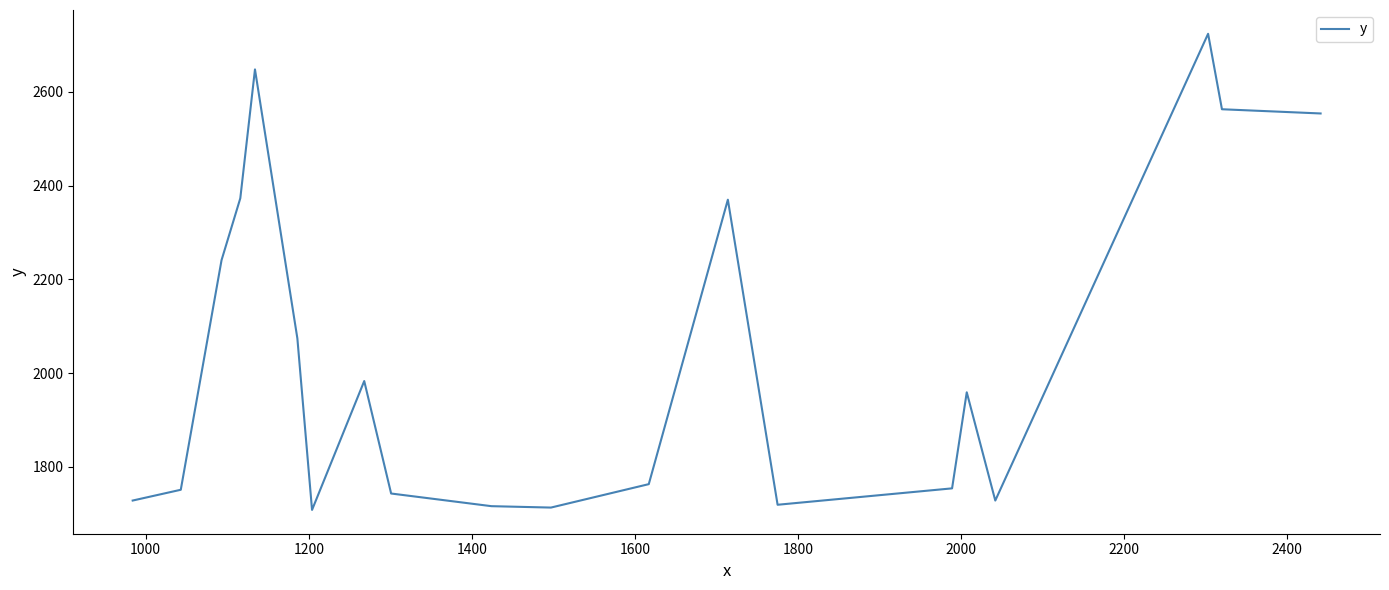

How many lines are shown in the chart?

1